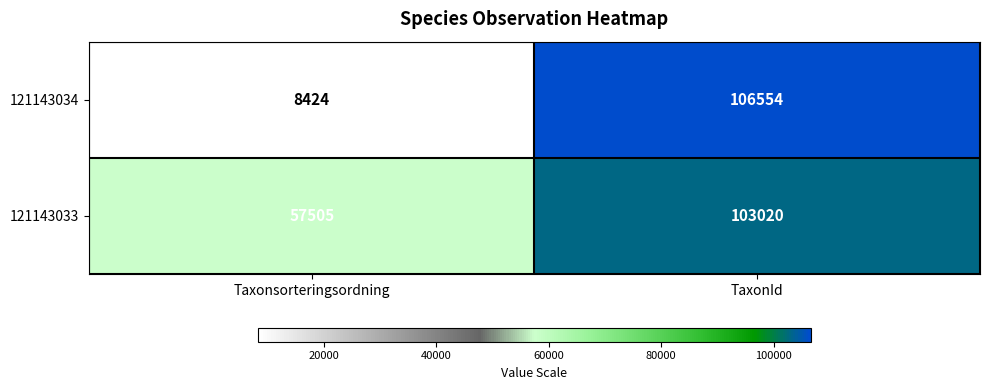

Rank the series at TaxonId from lowest to highest value.

121143033, 121143034